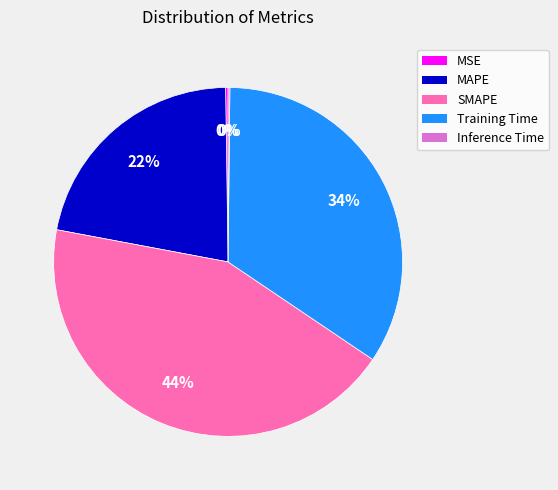

To the nearest percent, what is the average slice percentage?

20%